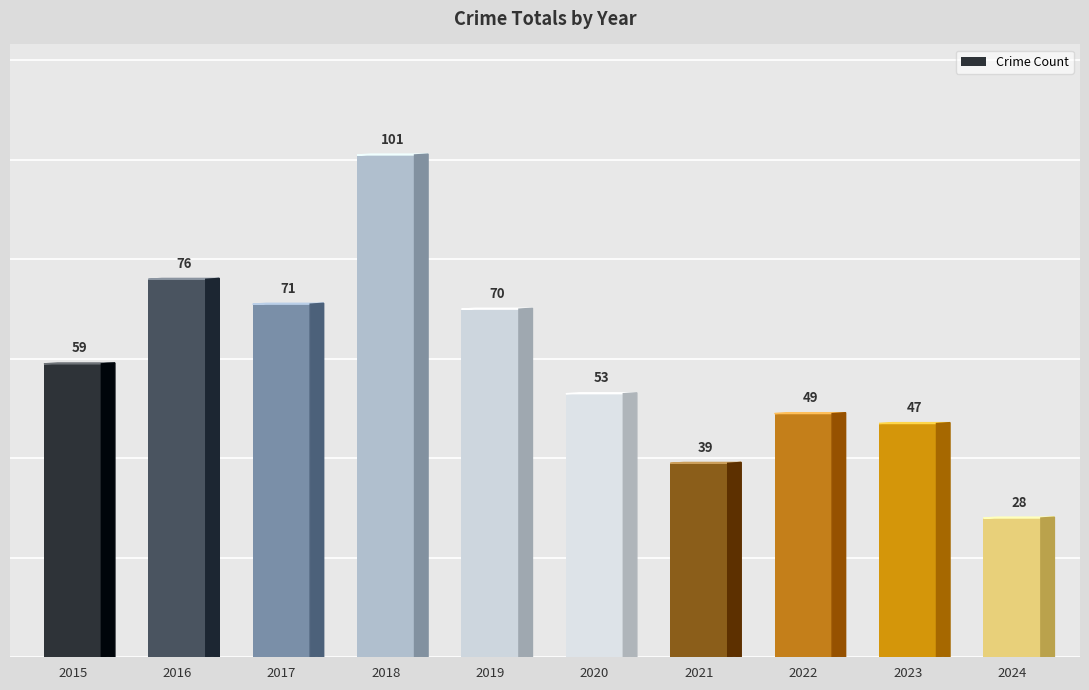

Is it true that the value at 2017 is 71?

True